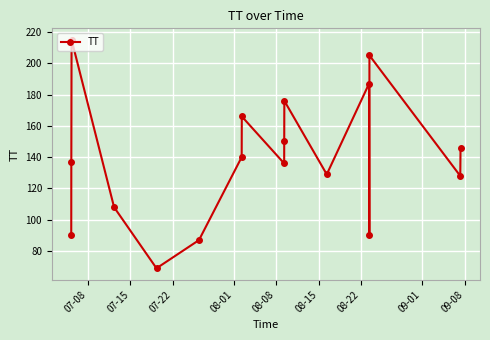

True or false: there are more than 2 points higher than both neighbors.

True